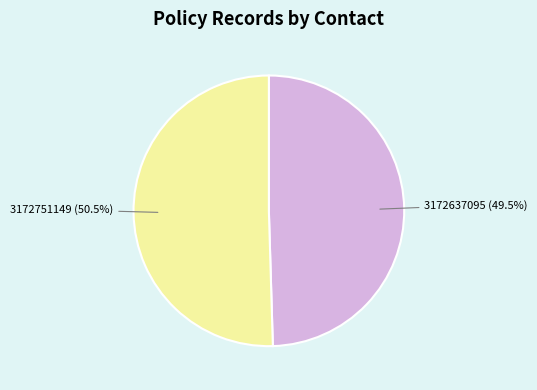

Which has a higher value, 3172751149 (50.5%) or 3172637095 (49.5%)?

3172751149 (50.5%)